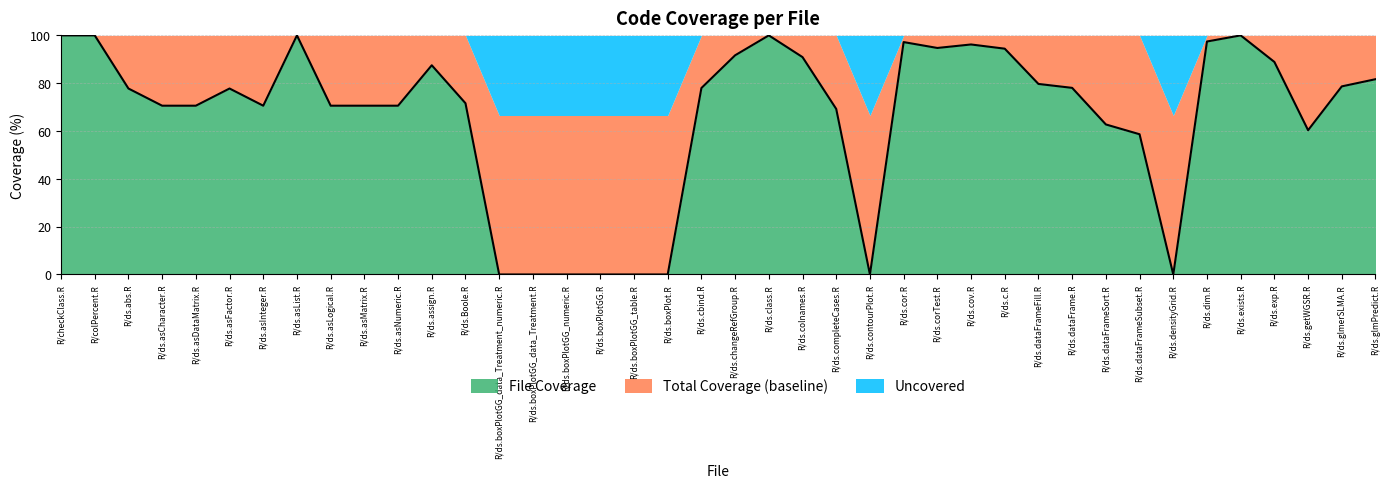

What is the approximate value of File Coverage at R/ds.asList.R?

100.0